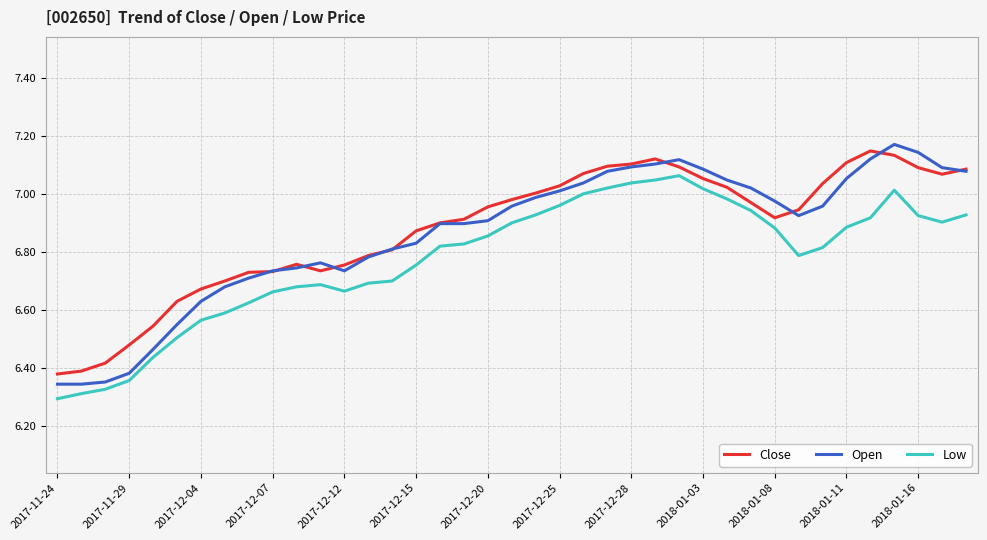

Which series has the largest range (max minus min)?

Open